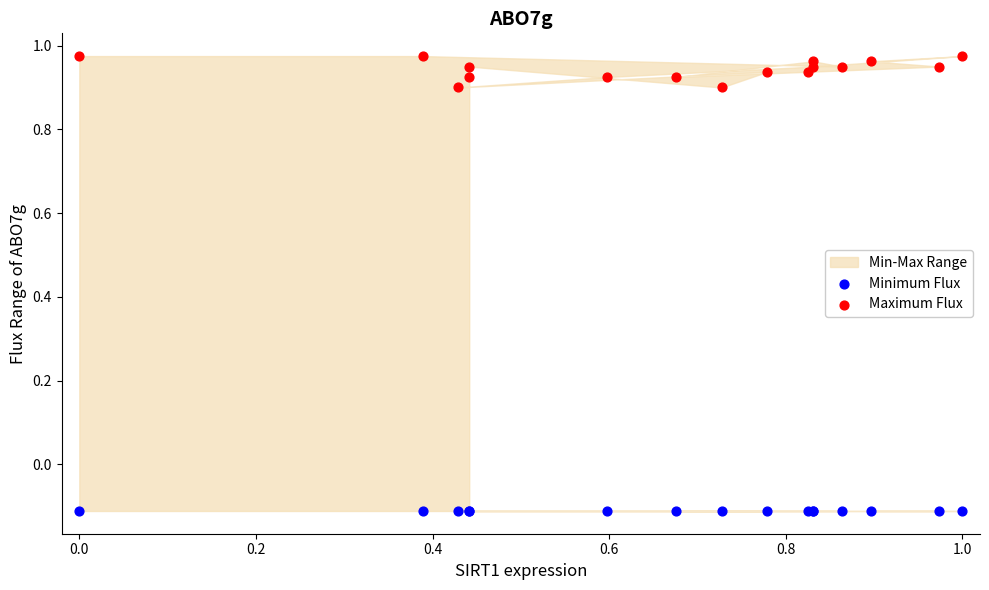

Which series reaches the minimum Y coordinate?

Minimum Flux